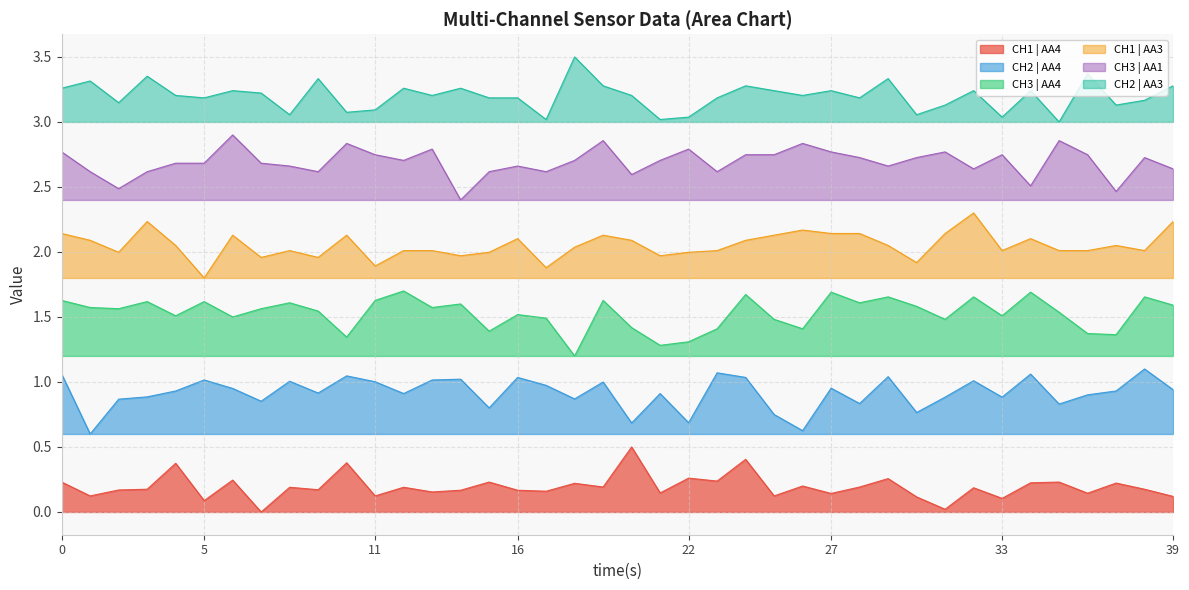

The CH3 | AA1 series shows 3.9 at 39. True or false?

False